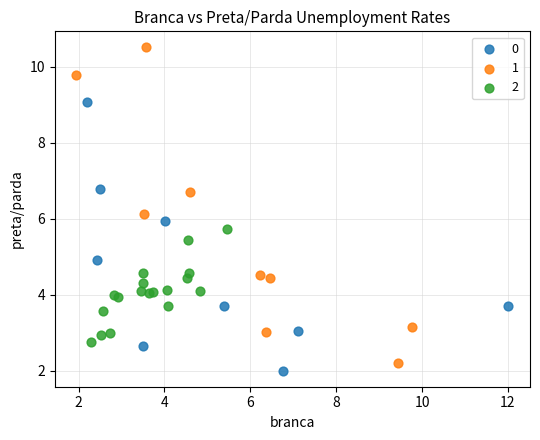

What are all the series names shown in the legend?

0, 1, 2